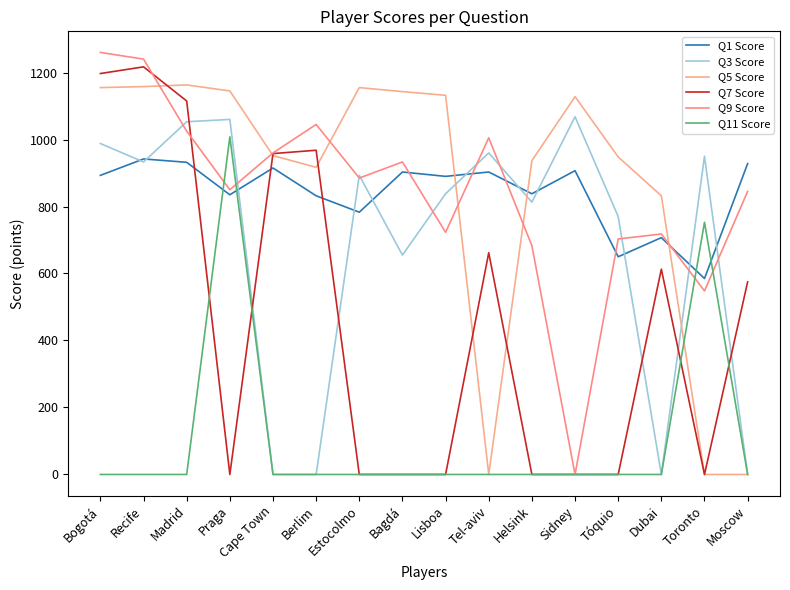

How many interior local valleys does the Q1 Score series have?

6